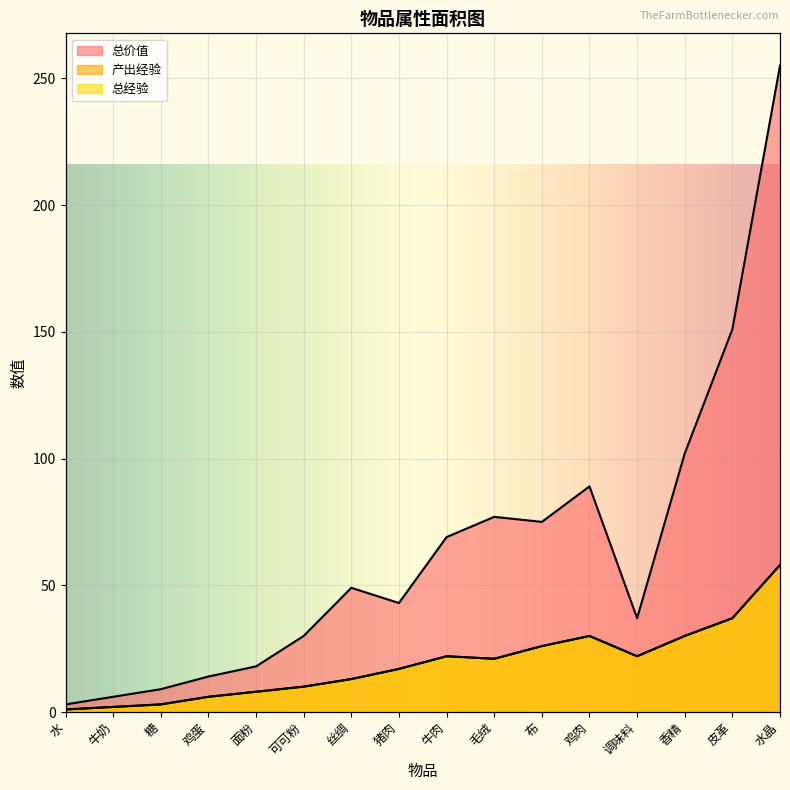

What is the value of the 总经验 point at the 6th from the left?

10